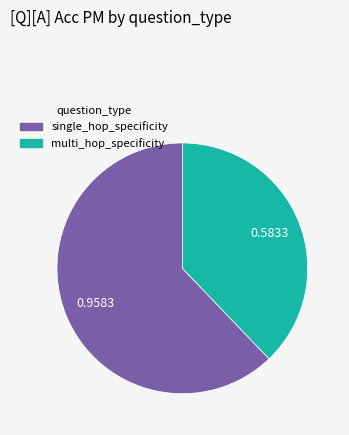

Which slice is the smallest?

multi_hop_specificity